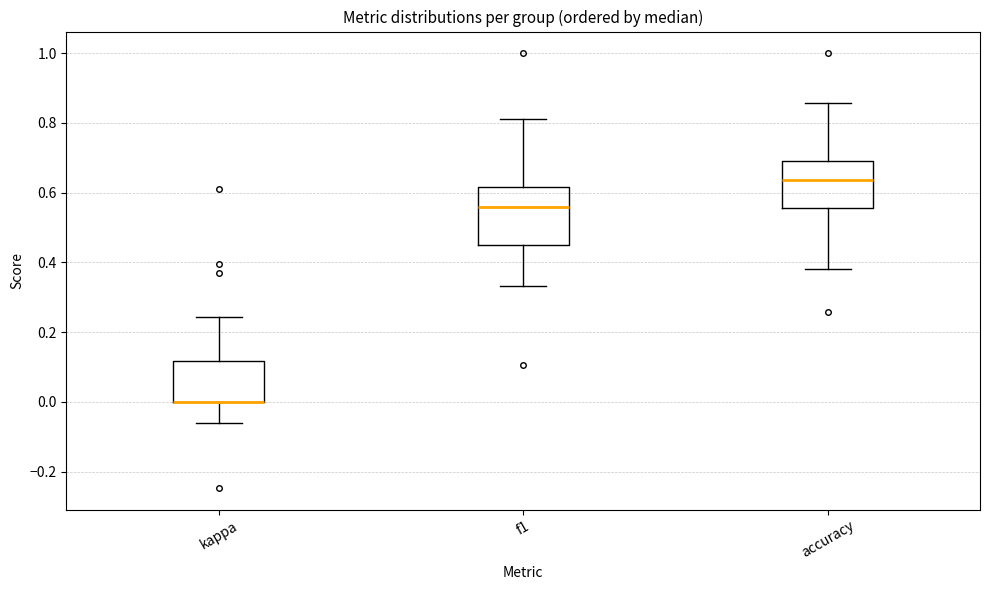

Where does the upper whisker of the box for kappa end on the y-axis? The values are not printed on the chart, so give them approximately, as read against the axis.

0.24